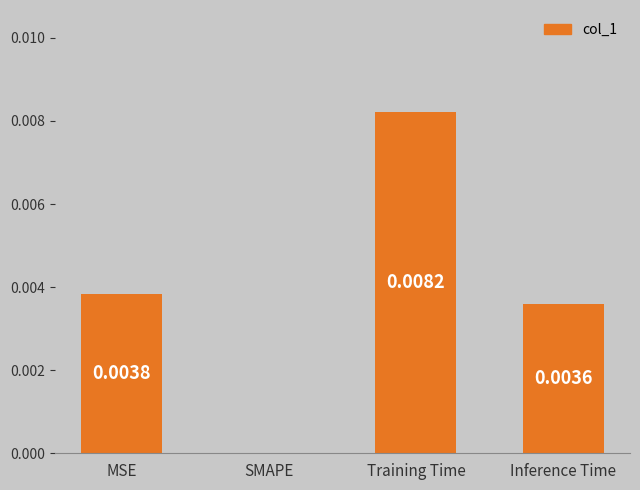

At which category does the chart reach its peak across all series?

Training Time